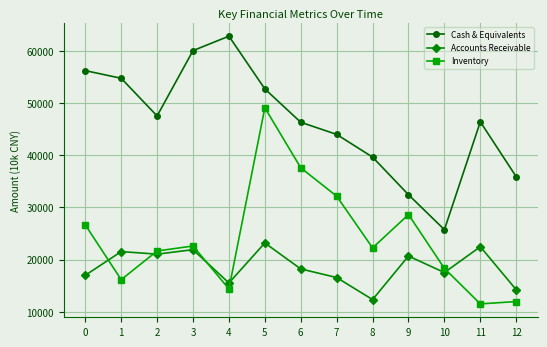

Does the chart display data point markers on the line(s)?

Yes